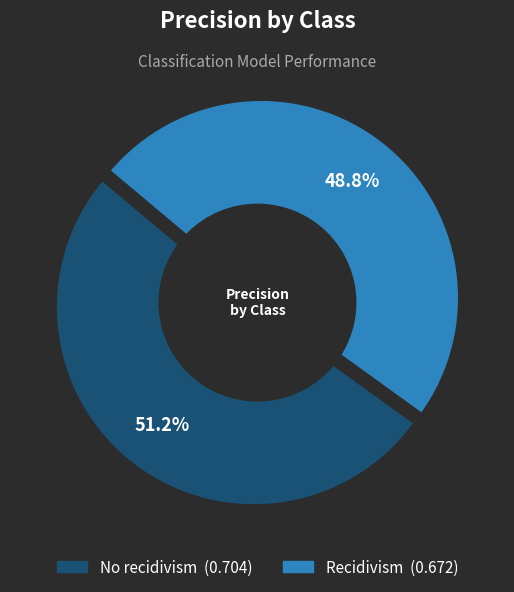

What is the total percentage of No recidivism and Recidivism?

100.0%